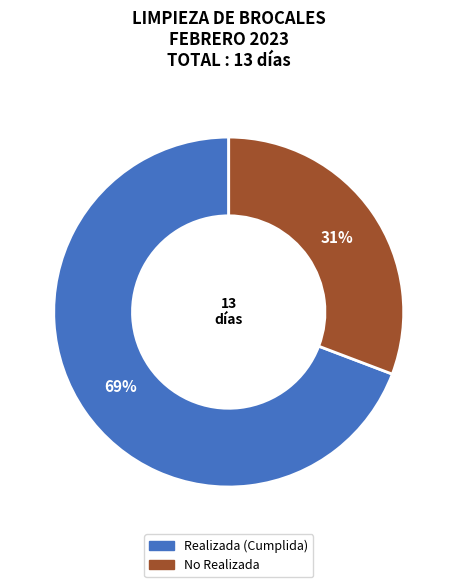

To the nearest percent, what is the difference between the largest and smallest slice percentages?

38%